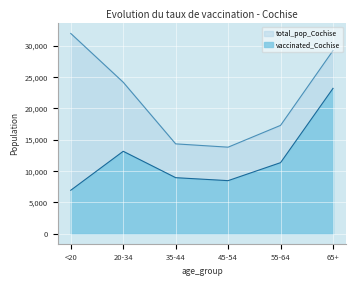

What is the maximum value shown in the chart?

31961